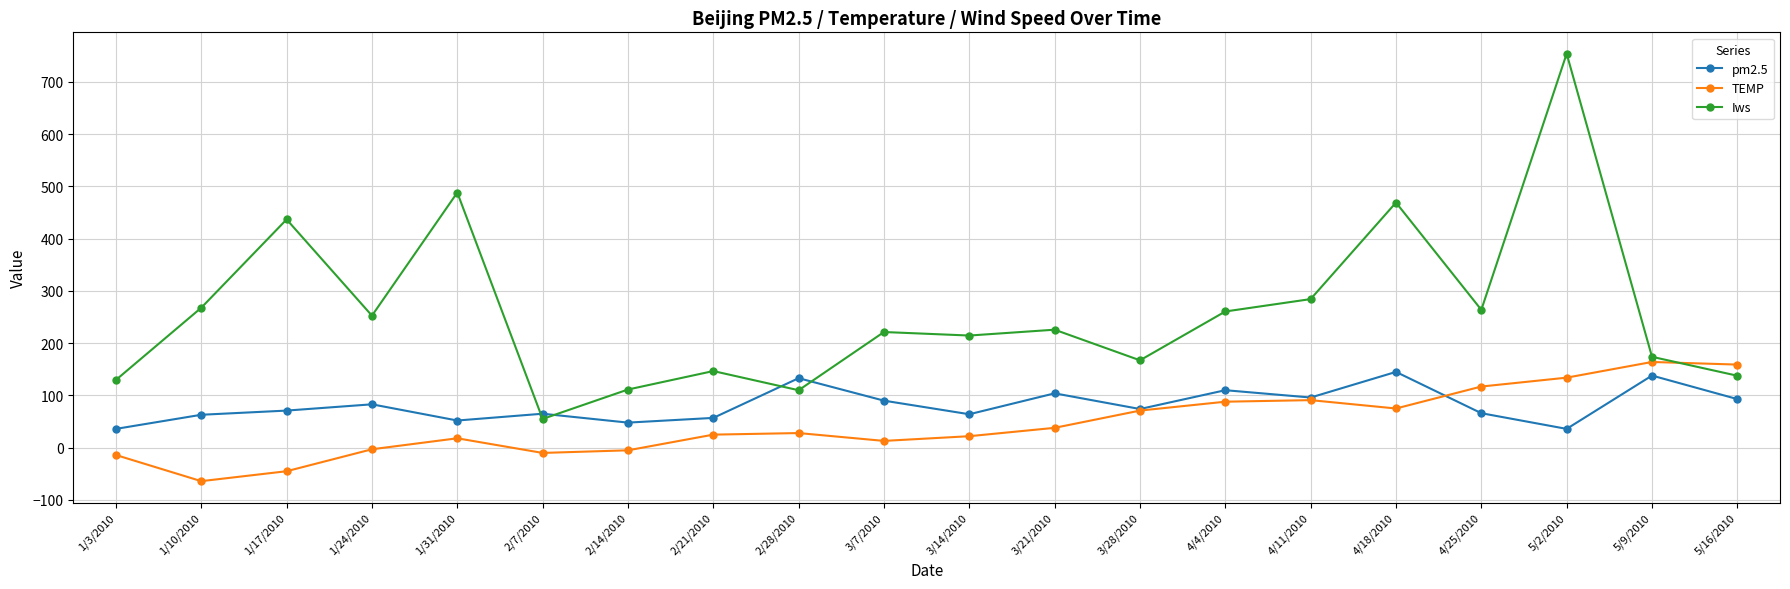

What is the maximum value for TEMP?

164.0